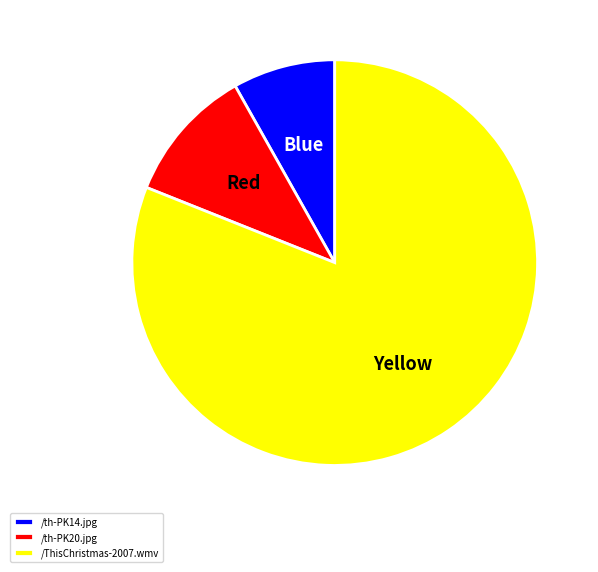

The /th-PK14.jpg slice represents 1% of the pie. True or false?

False